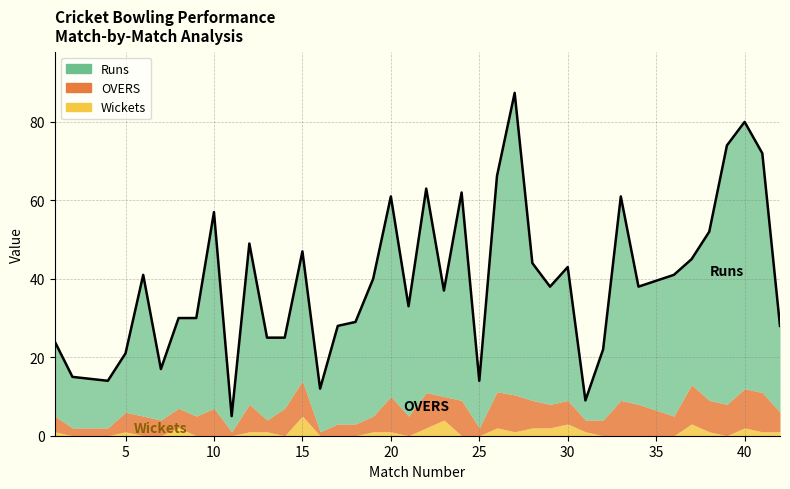

Is it true that Wickets equals 4.0 at 23?

True